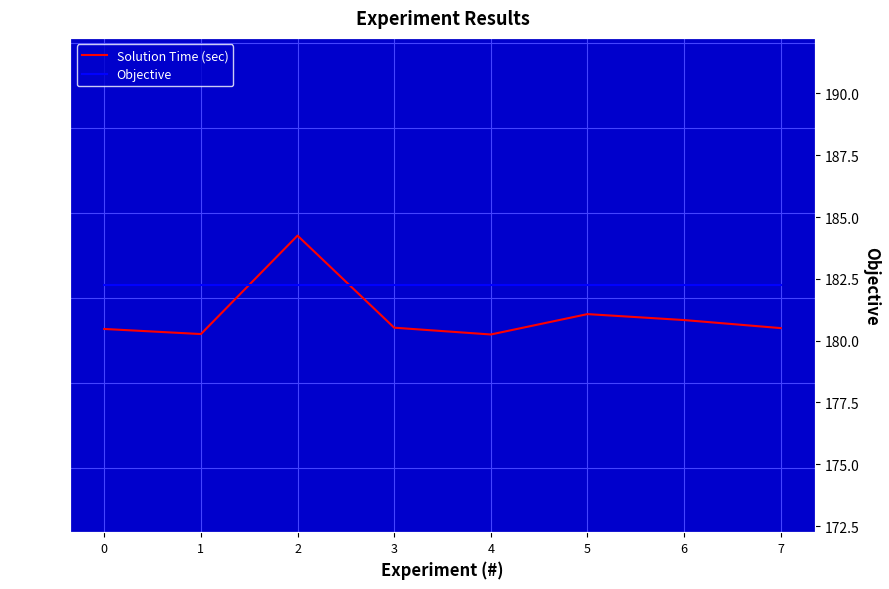

Reading left to right, what are all the values shown in this chart?

Solution Time (sec): 0=1.8	1=1.8	2=1.9	3=1.8	4=1.8	5=1.8	6=1.8	7=1.8
Objective: 0=182.2	1=182.2	2=182.2	3=182.2	4=182.2	5=182.2	6=182.2	7=182.2